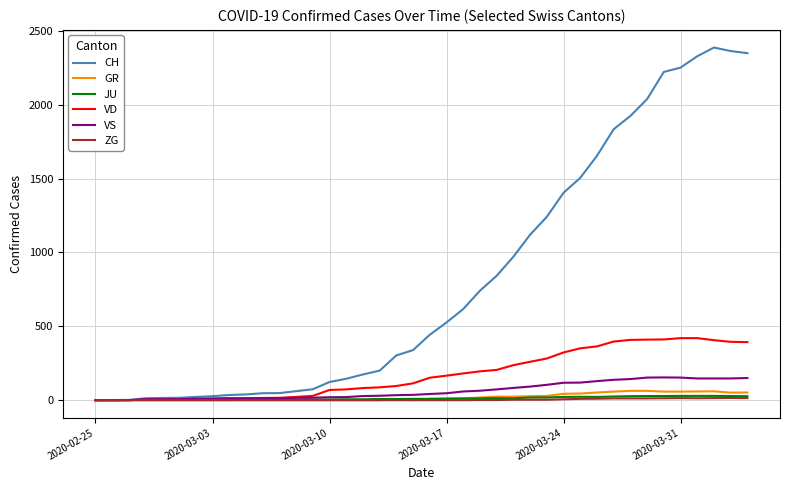

Which series has the largest total across all categories?

CH